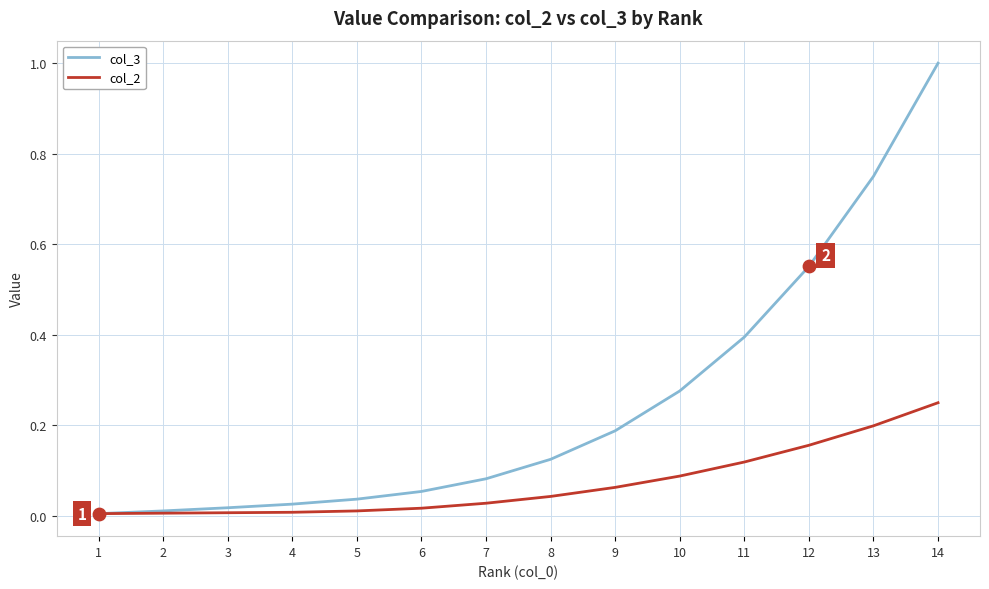

At which category is the sum across all series the highest?

14